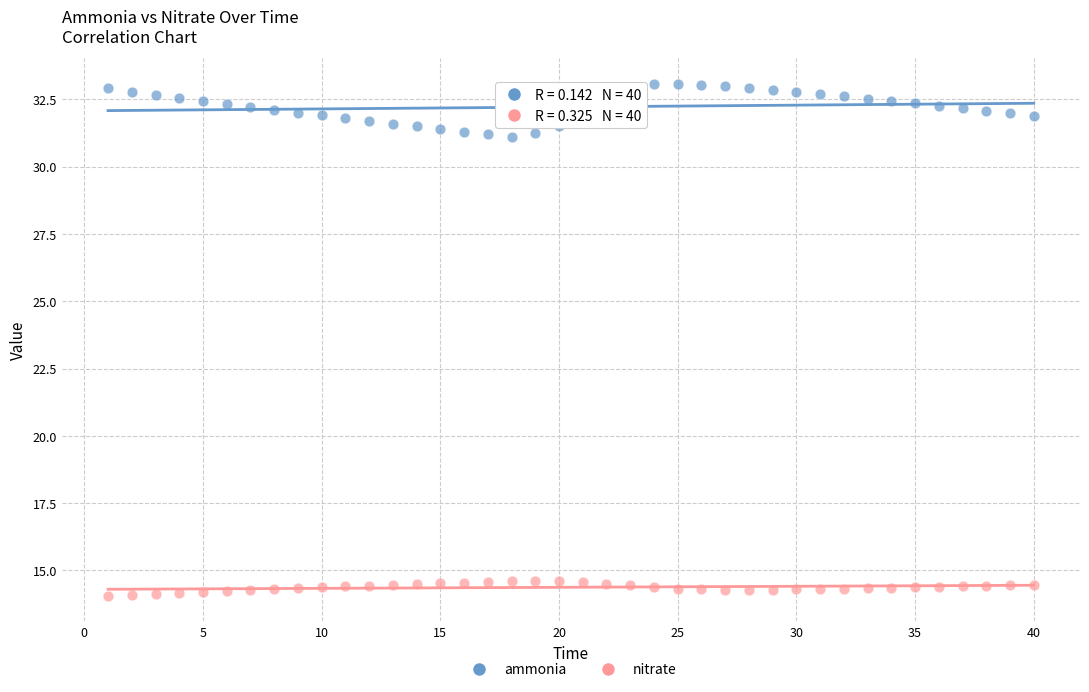

Across all data points, what is the range of X values (max minus min)?

39.0